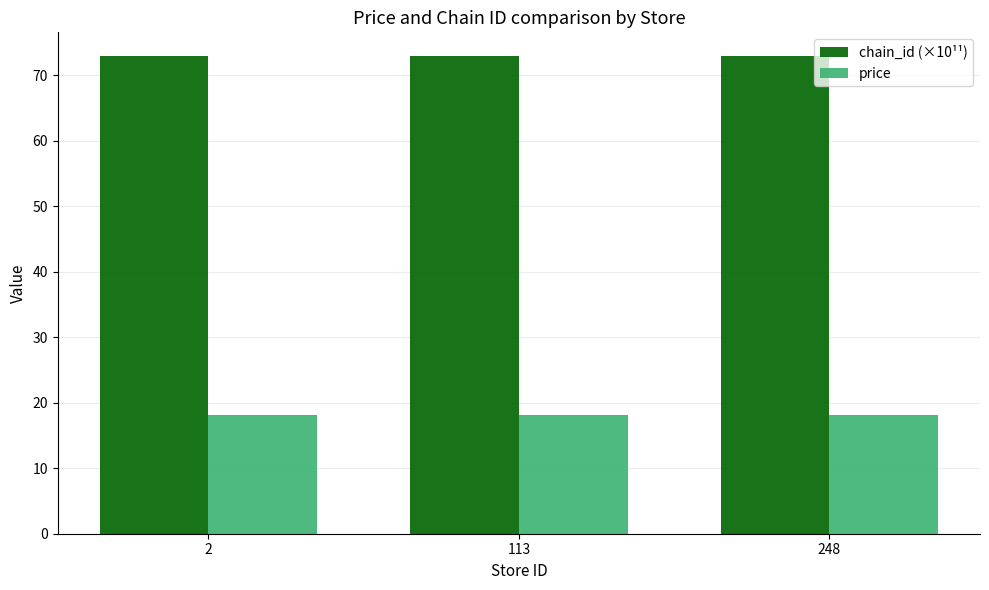

What is the value of the price bar at the 3rd from the left?

18.1